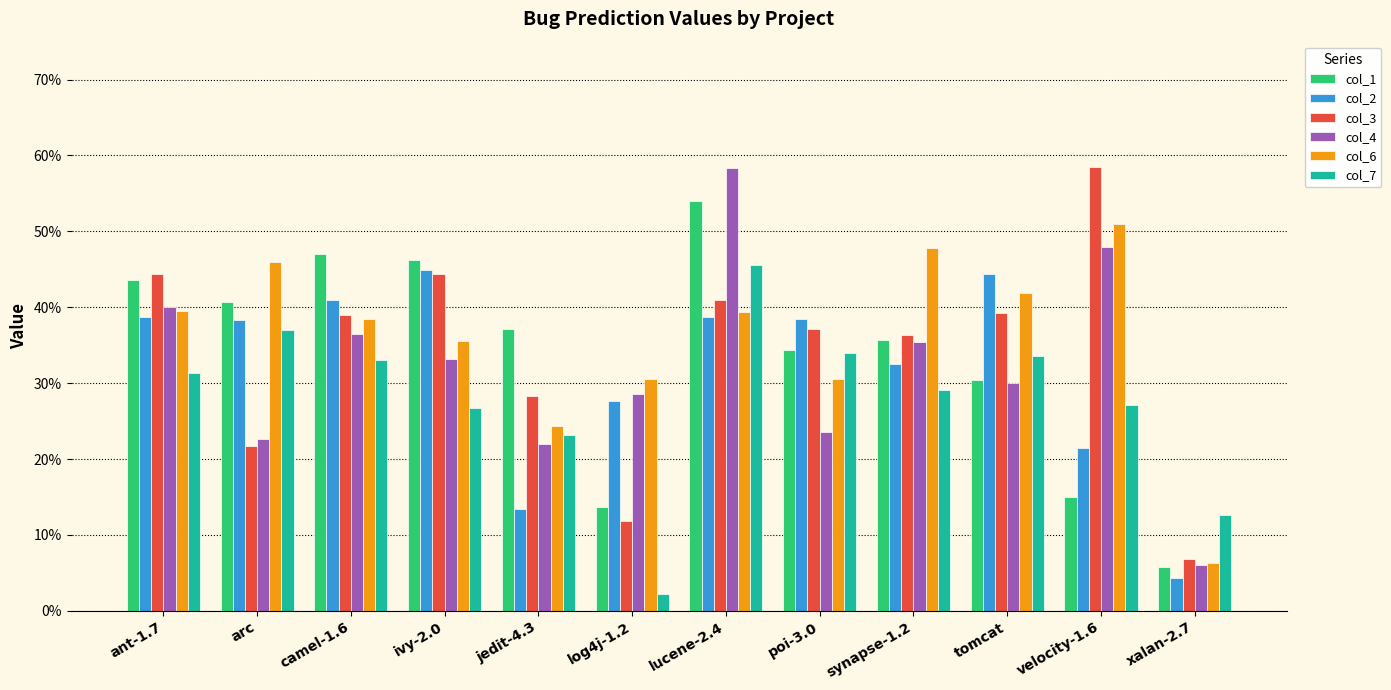

What is the label of the 3rd bar from the left?

camel-1.6